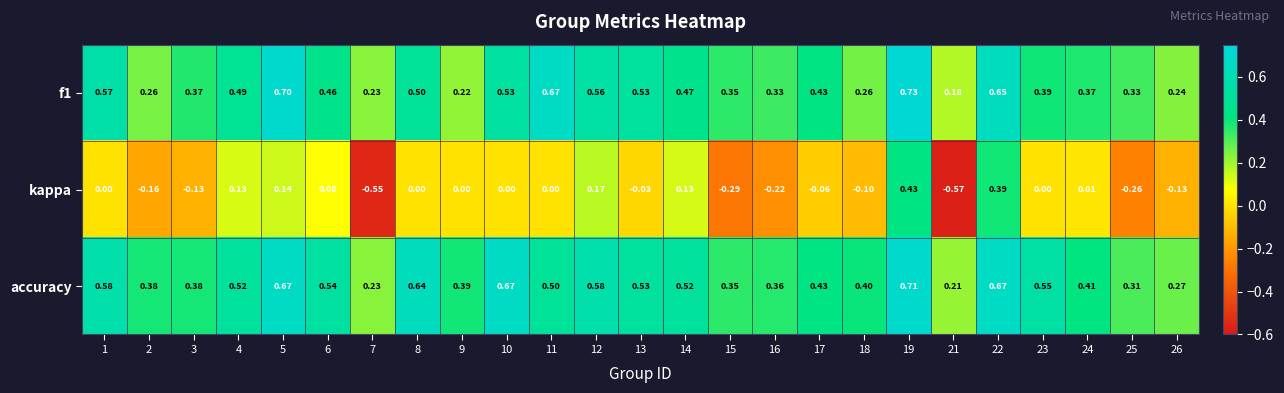

Which series has the largest total across all categories?

accuracy